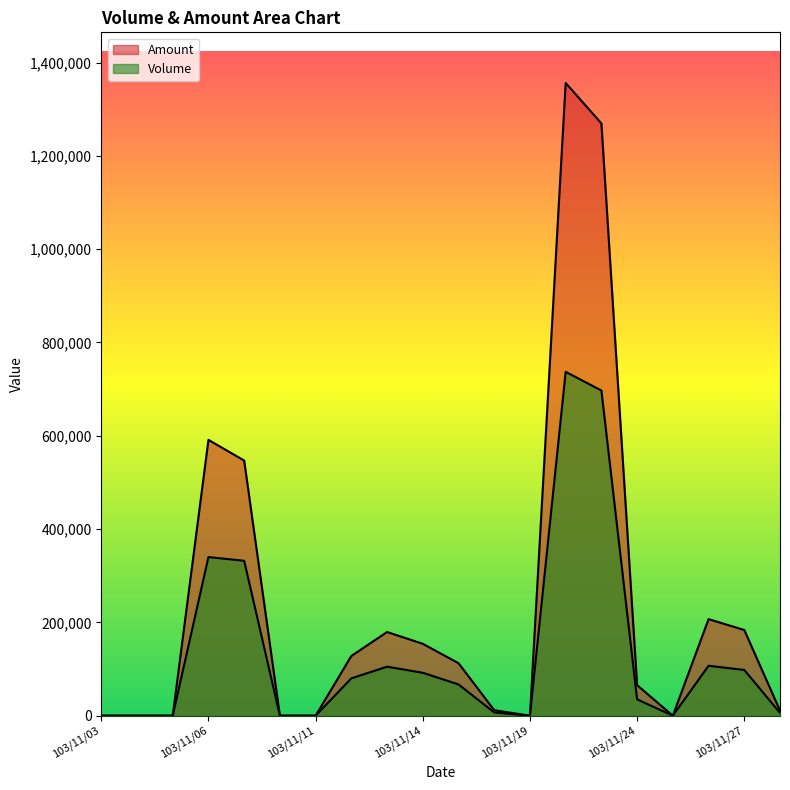

What is the difference between the maximum and second lowest values in the Volume series?

737000